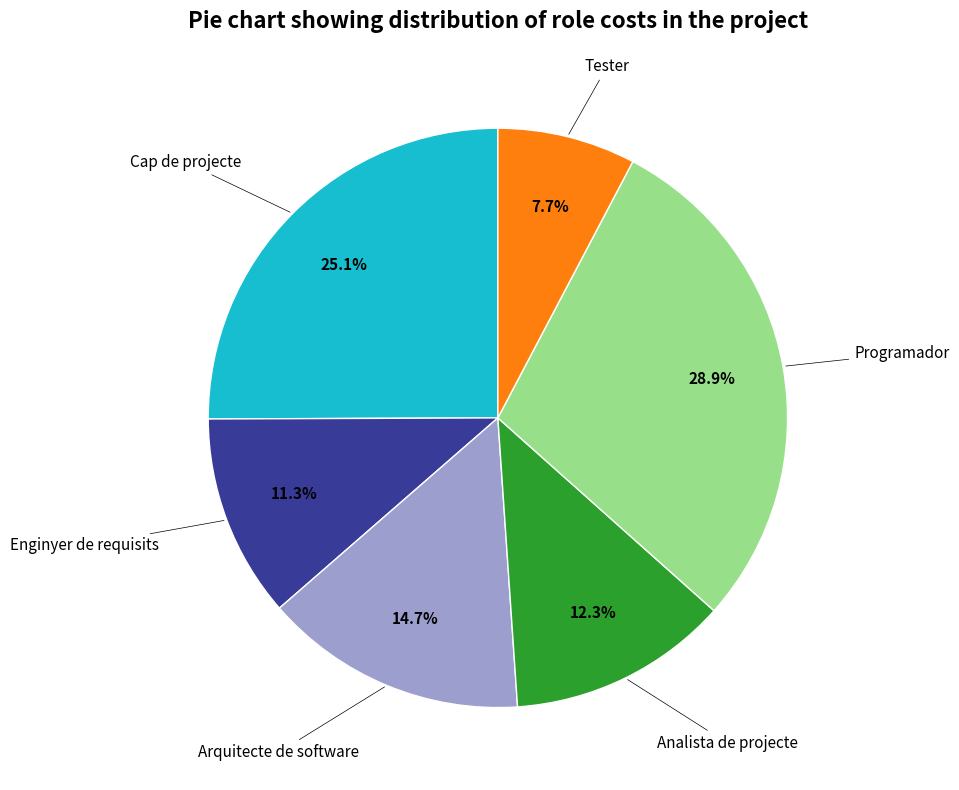

Is there a majority slice in this chart?

No